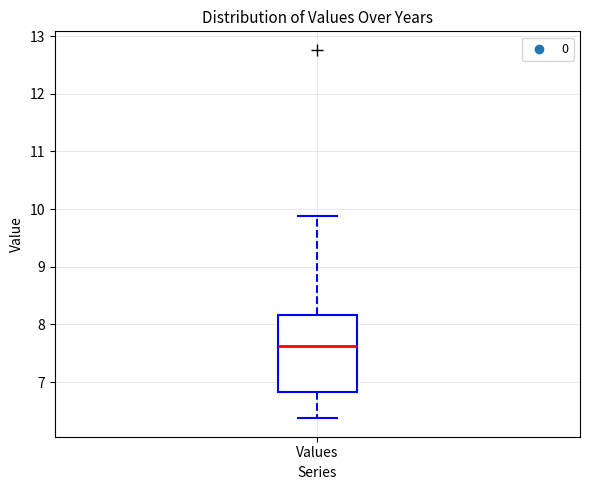

Where does the median line of the box for Values sit on the y-axis? The values are not printed on the chart, so give them approximately, as read against the axis.

7.6